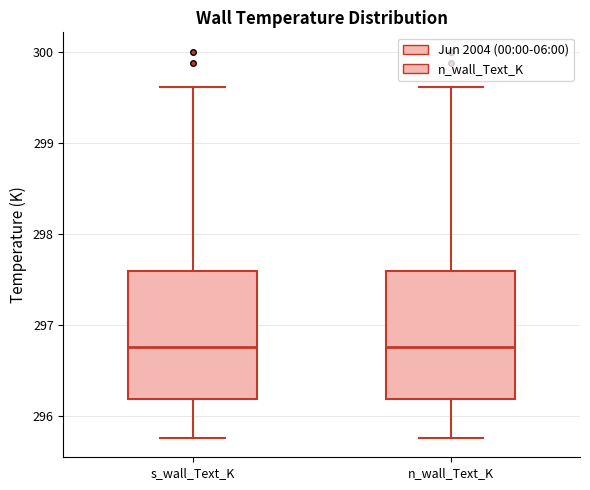

Where does the median line of the box for s_wall_Text_K sit on the y-axis? The values are not printed on the chart, so give them approximately, as read against the axis.

296.8